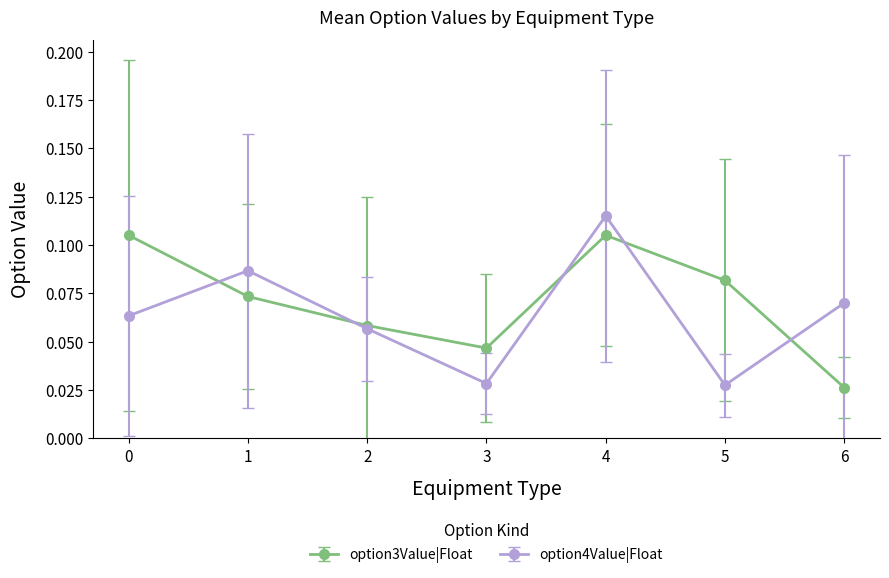

How many interior local peaks does the option3Value|Float series have?

1